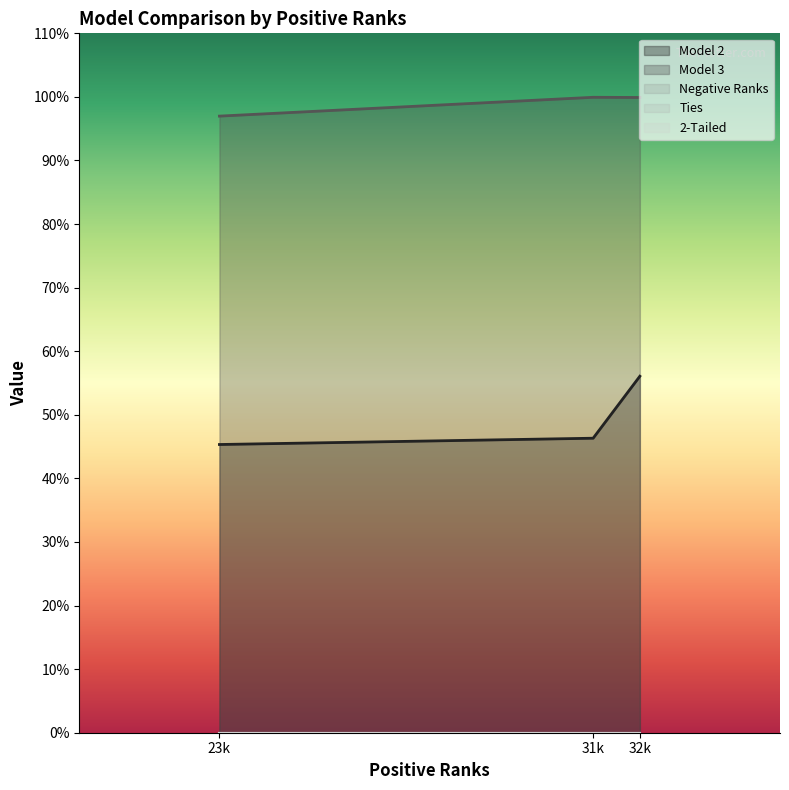

At which label is Model 2 closest to 50?

31k